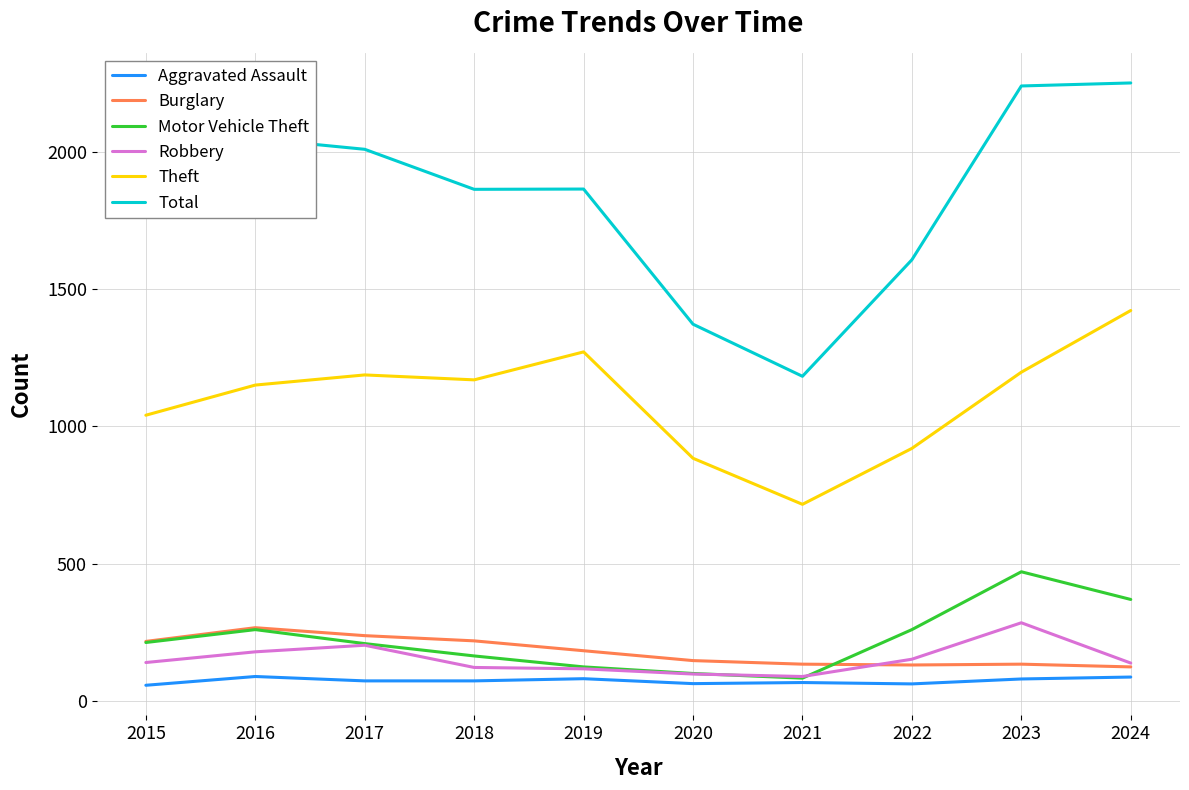

Is it true that Aggravated Assault equals 72 at 2017?

True